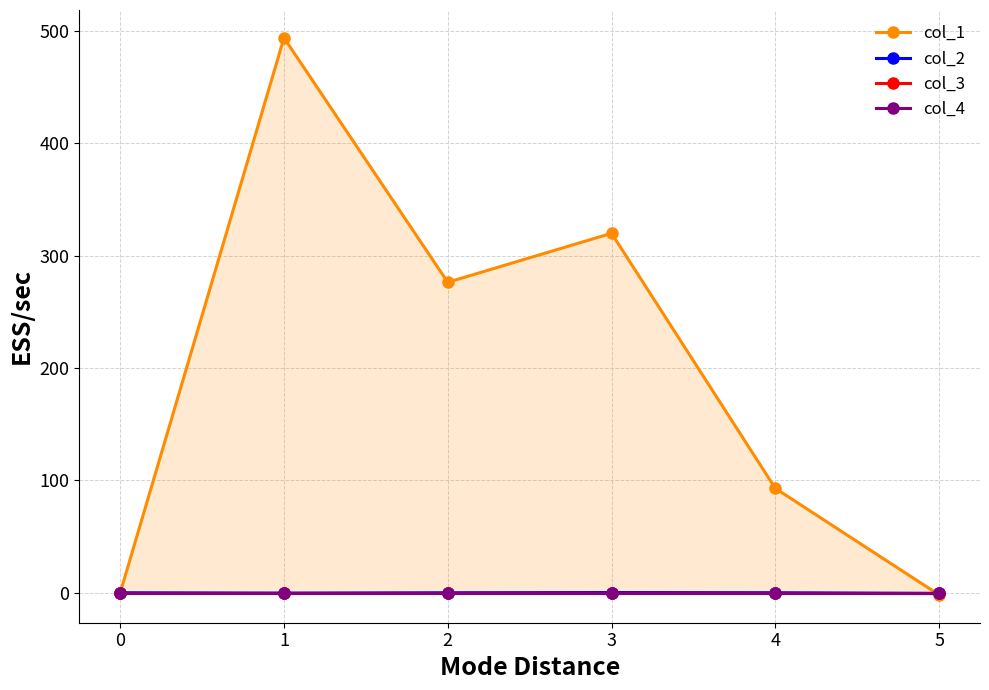

True or false: col_3 and col_1 cross at least once.

True